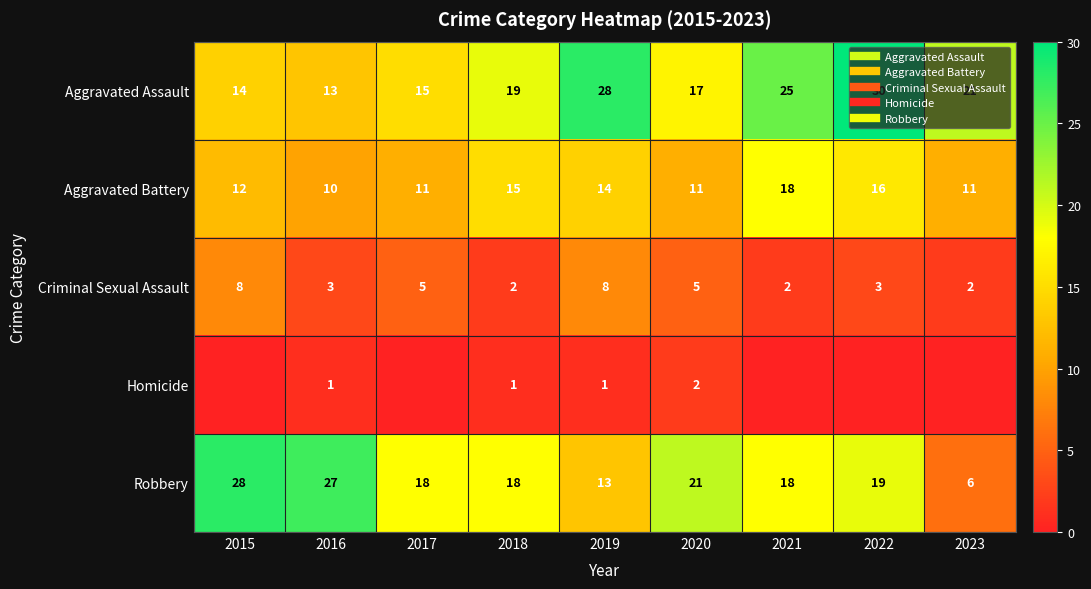

The Robbery series shows 33 at 2022. True or false?

False